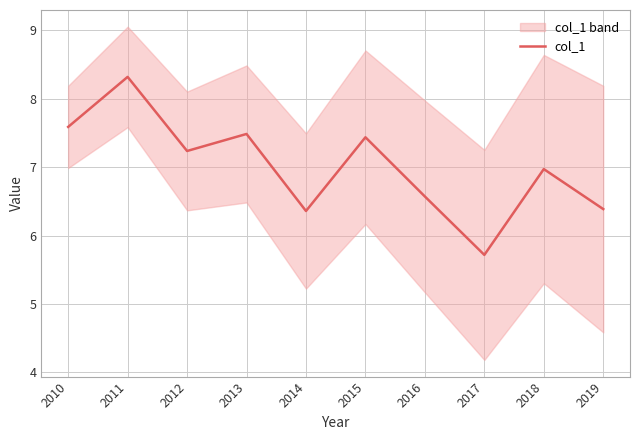

Read the value at 2019.

6.4